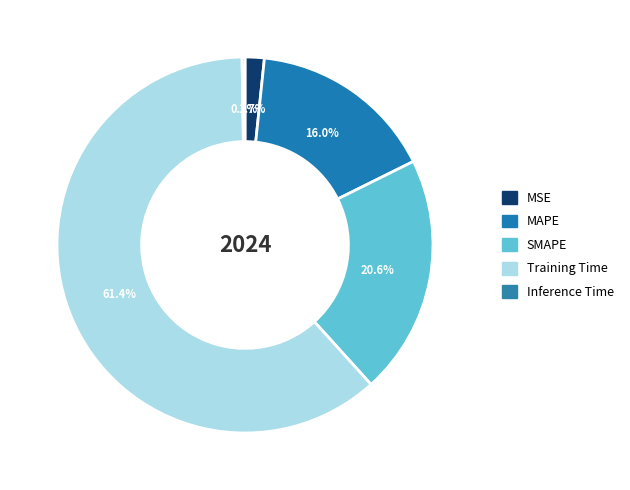

To the nearest percent, what portion does SMAPE represent?

21%